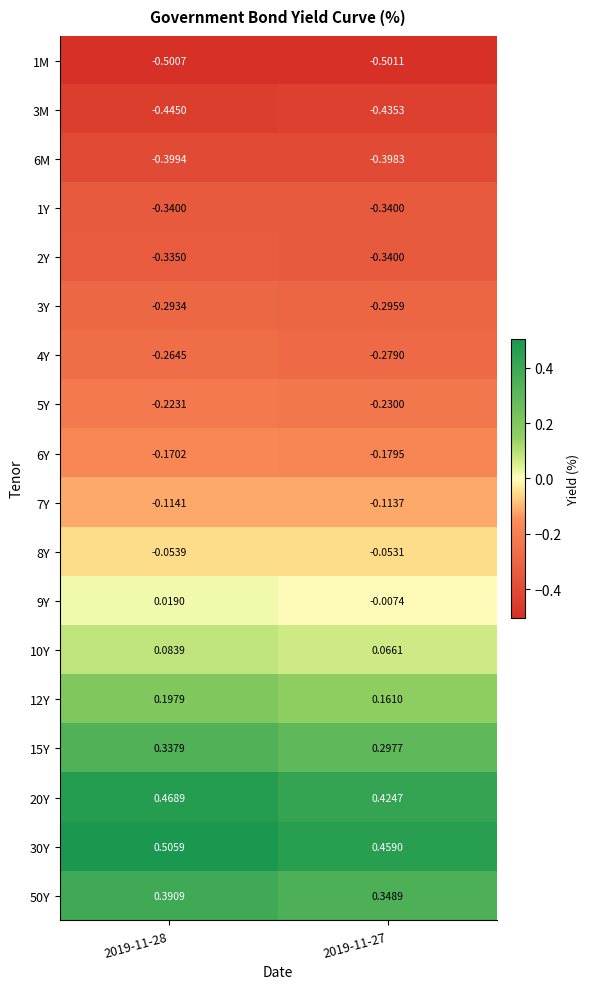

At which category is the sum across all series the highest?

2019-11-28